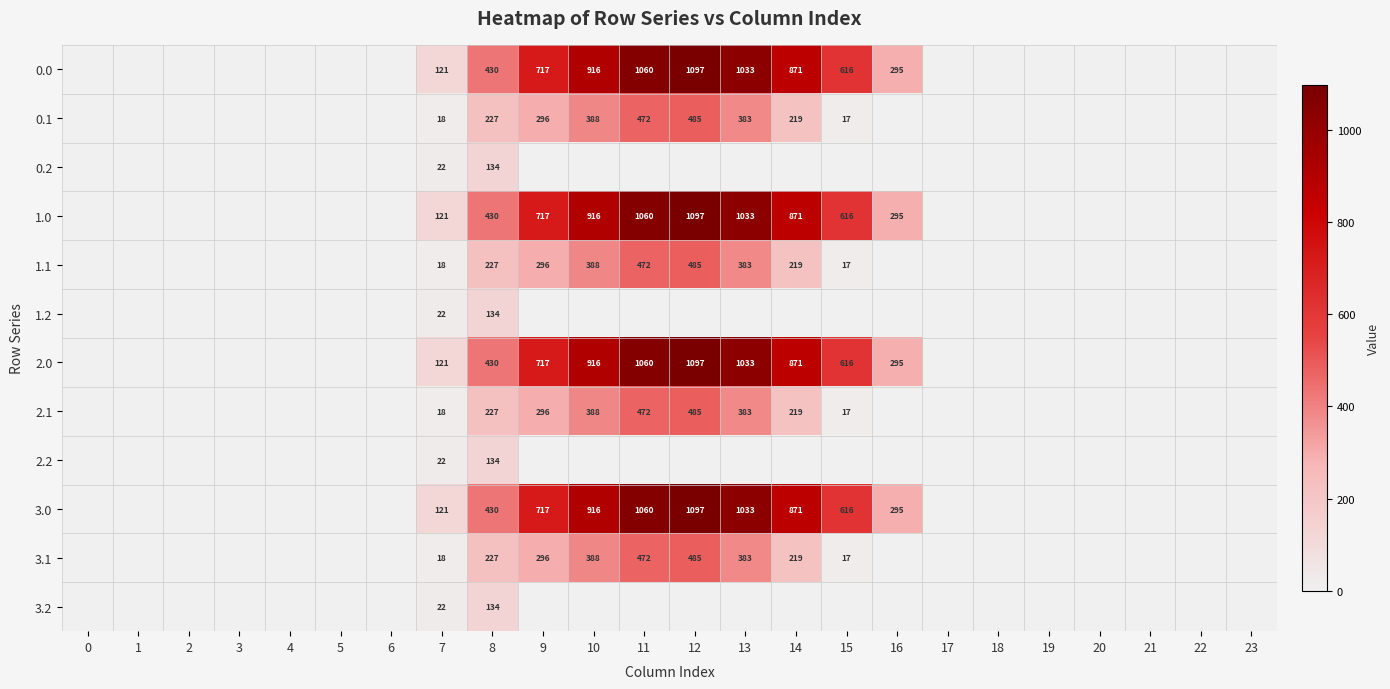

True or false: 3.1 has a value of 227 at 8.

True